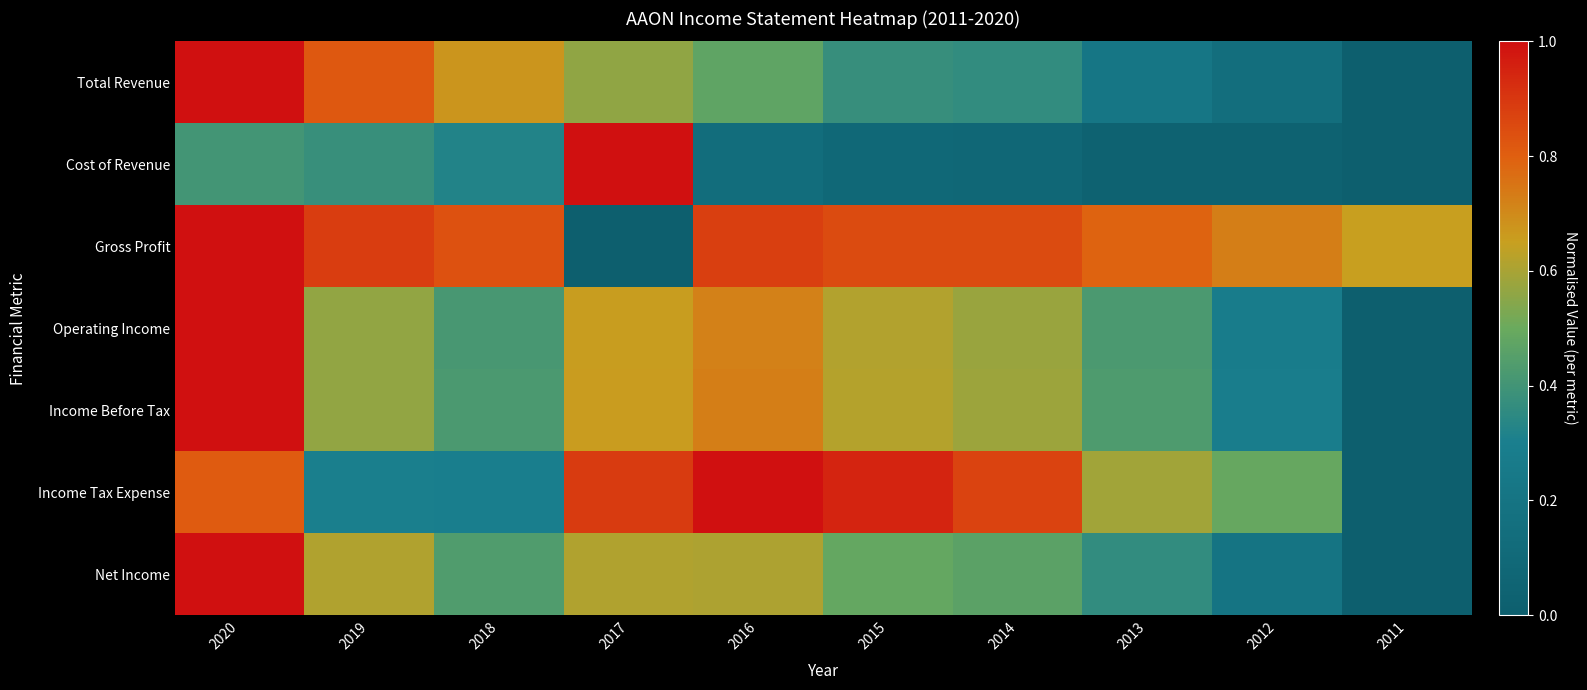

At which category is the sum across all series the highest?

2020